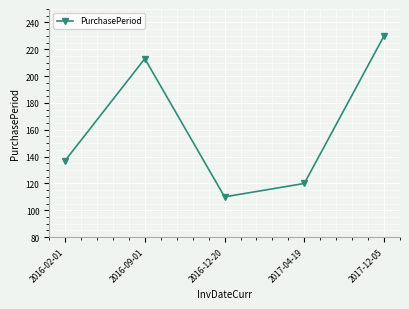

Reading right to left, list all the values displayed in this chart.

230	120	110	213	137